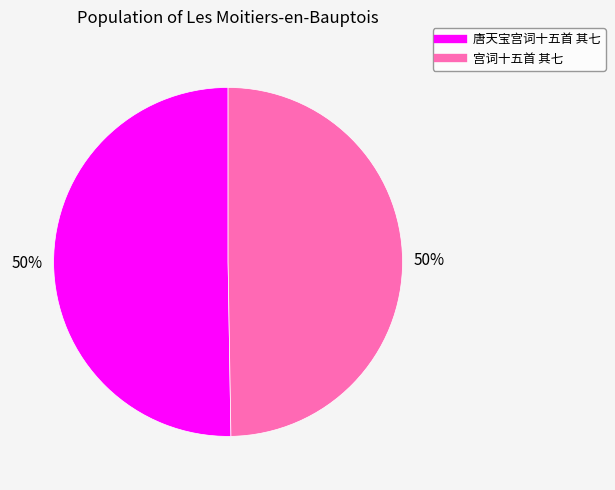

Combined, do 宫词十五首 其七 and 唐天宝宫词十五首 其七 account for over 50%?

Yes